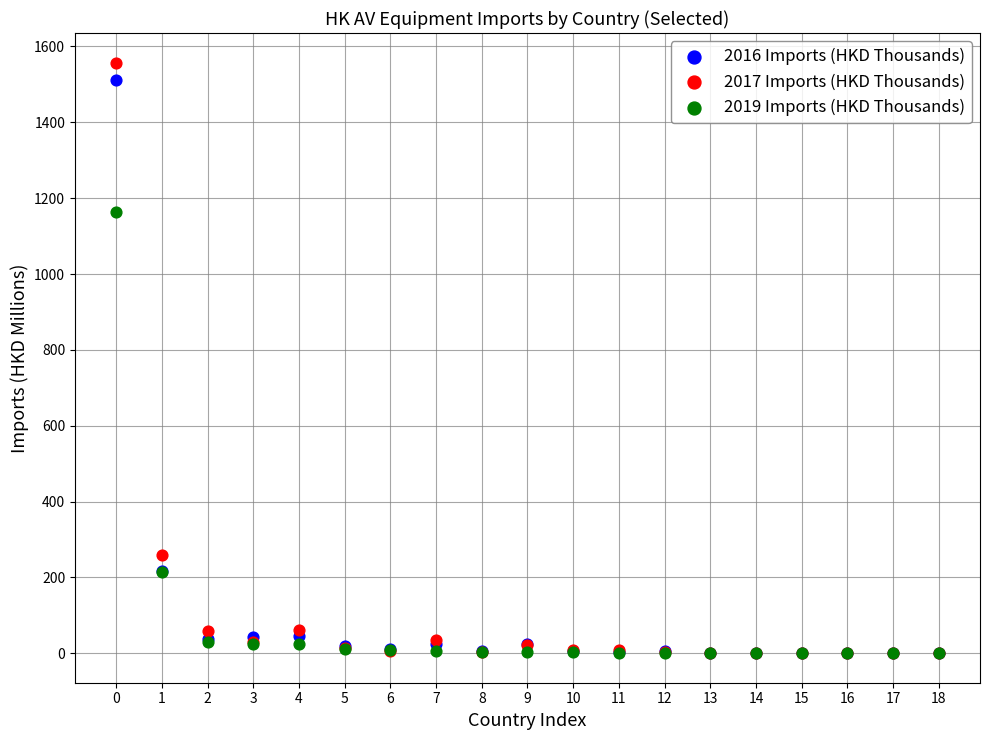

In the 2017 Imports (HKD Thousands) series, what Y value is closest to 778?

258.0